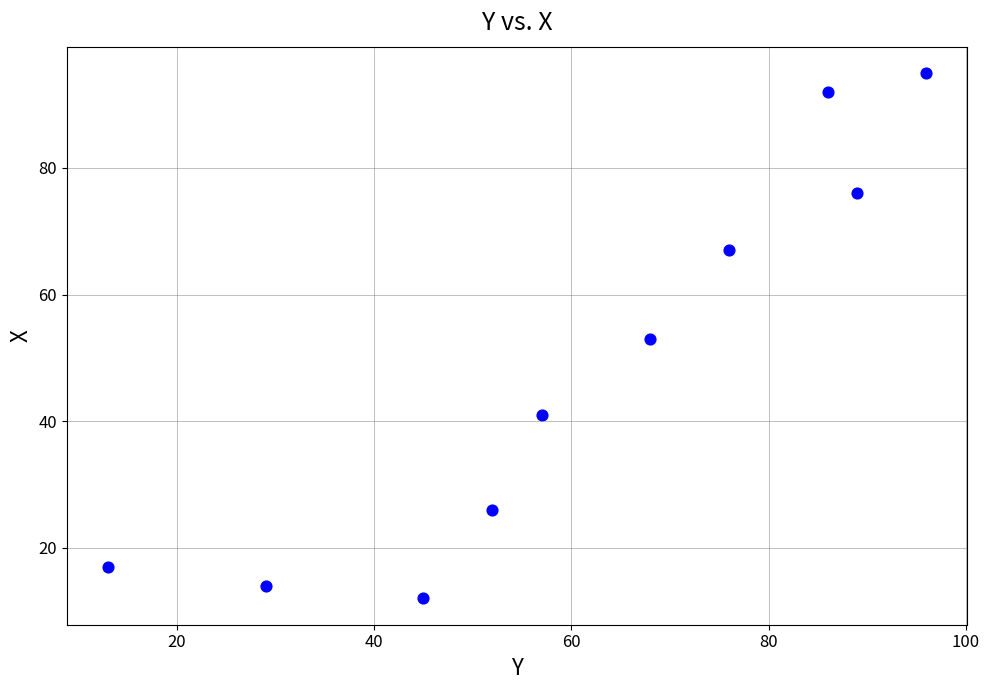

What is the range of Y values (max minus min)?

83